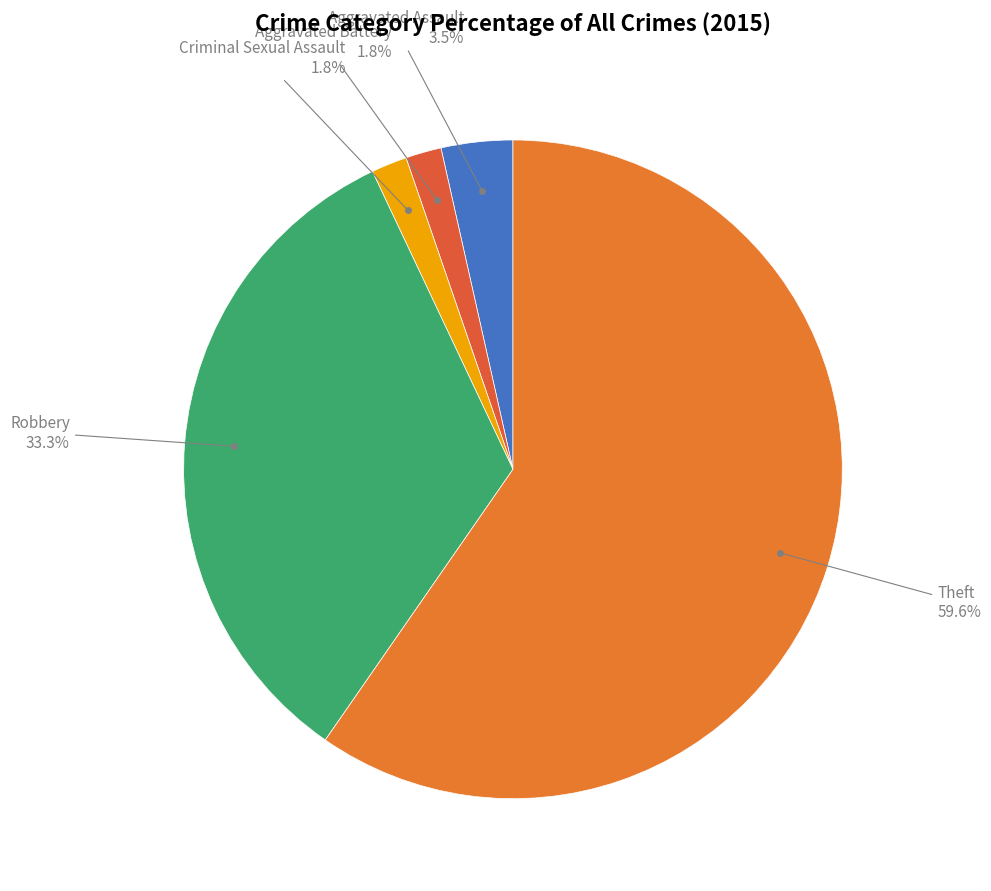

Count the number of slices in the pie.

5